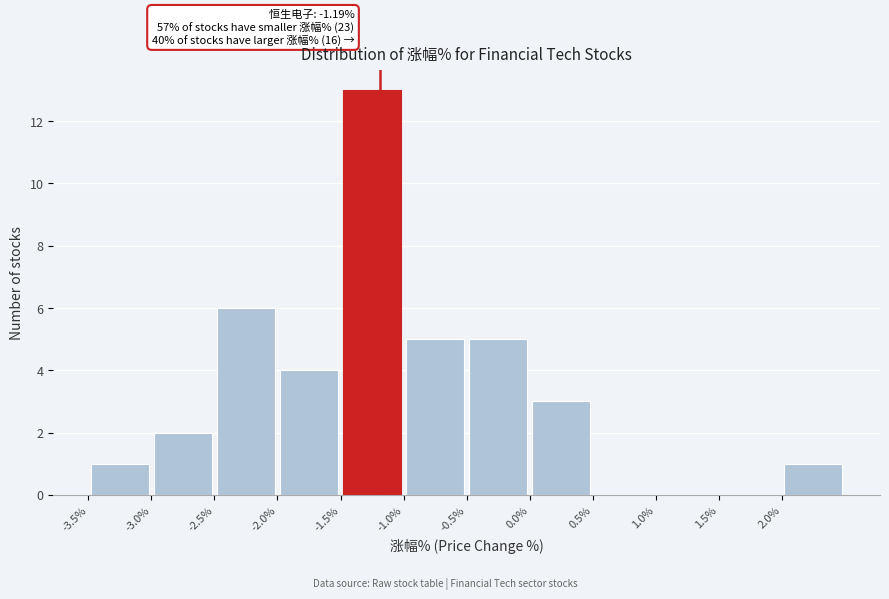

Over which range of the x-axis is the bar tallest?

-1.5 to -1.0